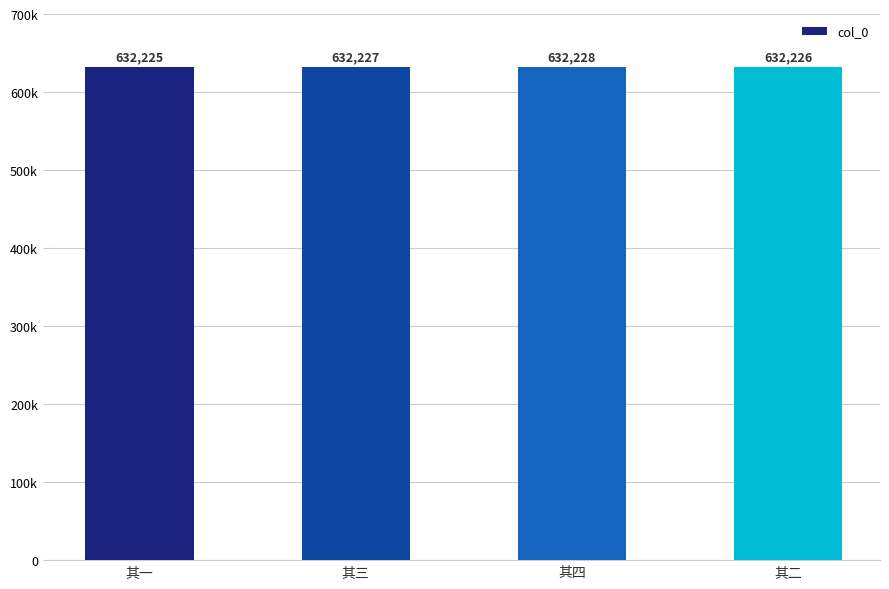

Reading left to right, extract all data points from this chart.

其一=632225	其三=632227	其四=632228	其二=632226